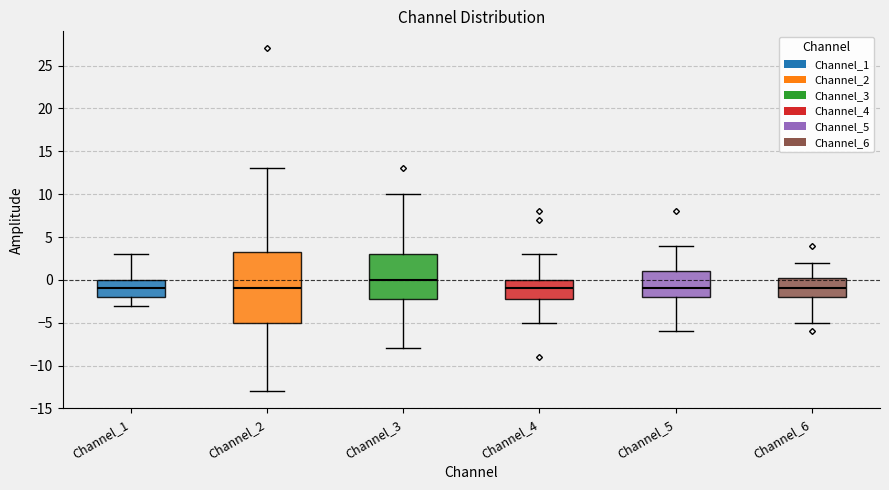

Reading left to right, transcribe this box plot: for each box, give where its median line is, the range the box spans, and where its two whiskers end, as read against the y-axis. The values are not printed on the chart, so give them approximately, as read against the axis.

Channel_1: median -1.0, box -2.0 to 0.0, whiskers -3.0 to 3.0
Channel_2: median -1.0, box -5.0 to 3.5, whiskers -13.0 to 13.0
Channel_3: median 0.0, box -2.0 to 3.0, whiskers -8.0 to 10.0
Channel_4: median -1.0, box -2.0 to 0.0, whiskers -5.0 to 3.0
Channel_5: median -1.0, box -2.0 to 1.0, whiskers -6.0 to 4.0
Channel_6: median -1.0, box -2.0 to 0.5, whiskers -5.0 to 2.0